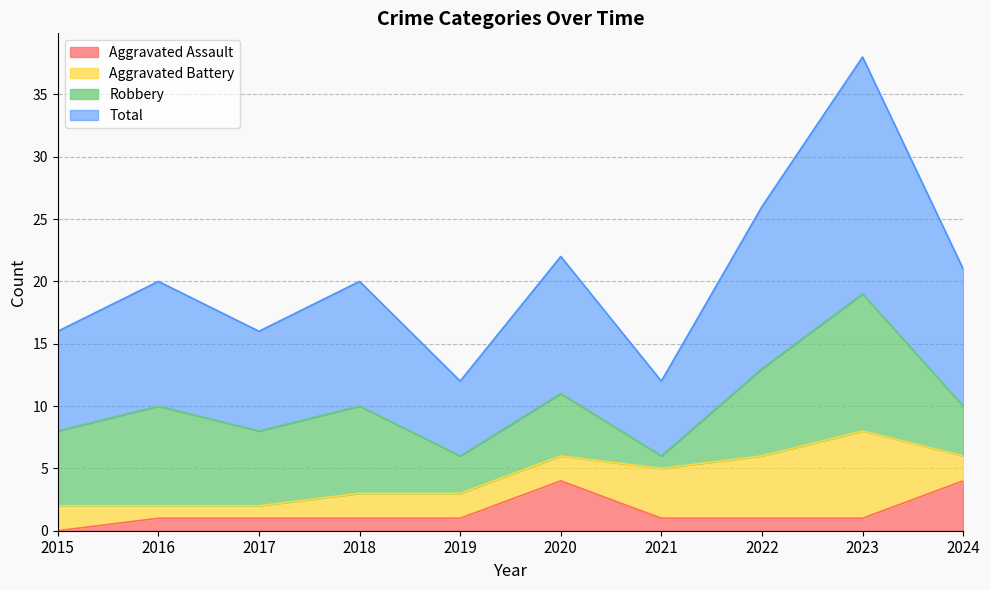

What is the highest value of the Aggravated Assault series?

4